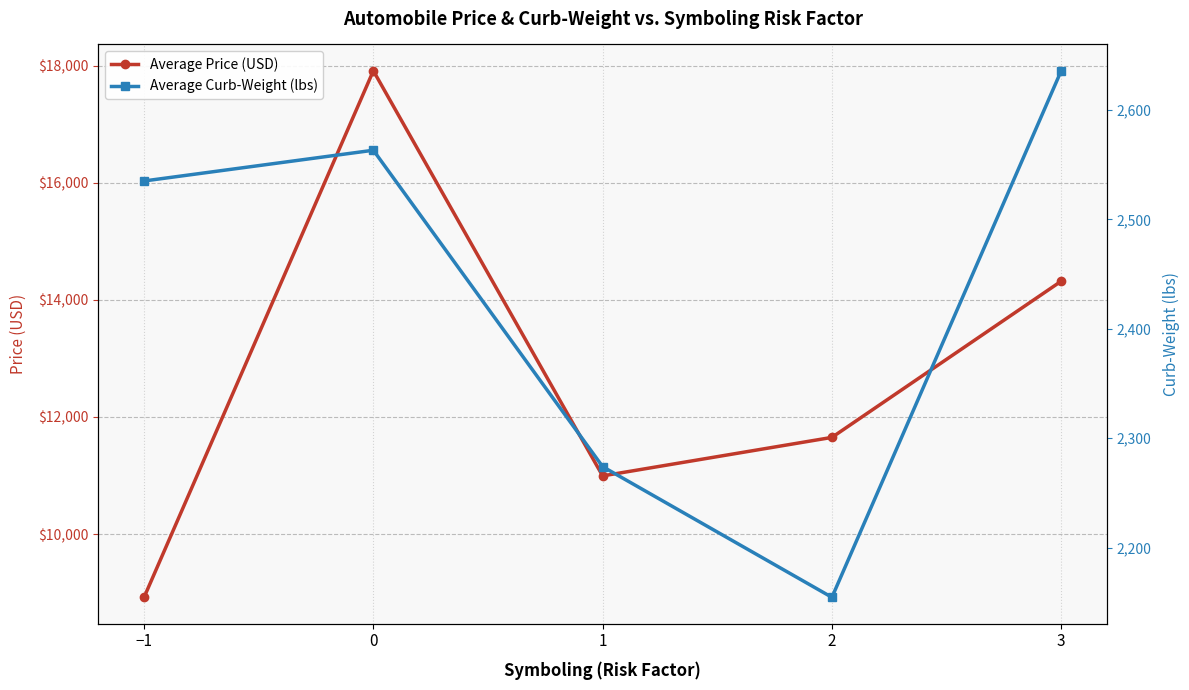

Rank the series by their average value, from lowest to highest.

Average Curb-Weight (lbs), Average Price (USD)